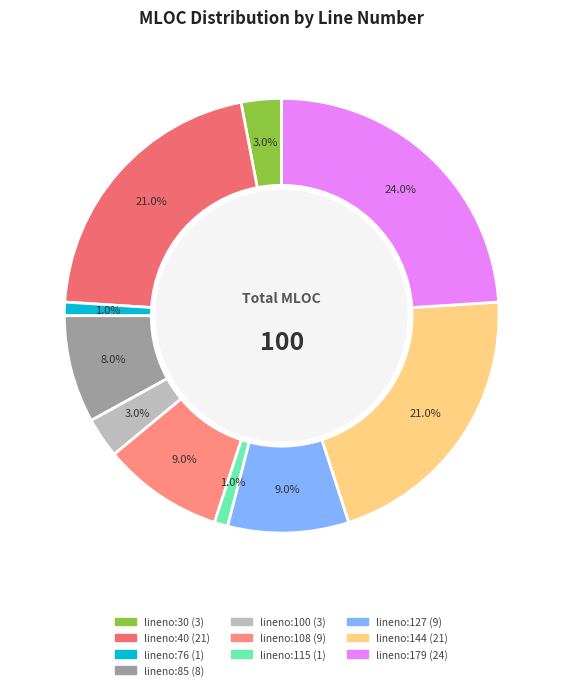

Does any single category account for the majority?

No